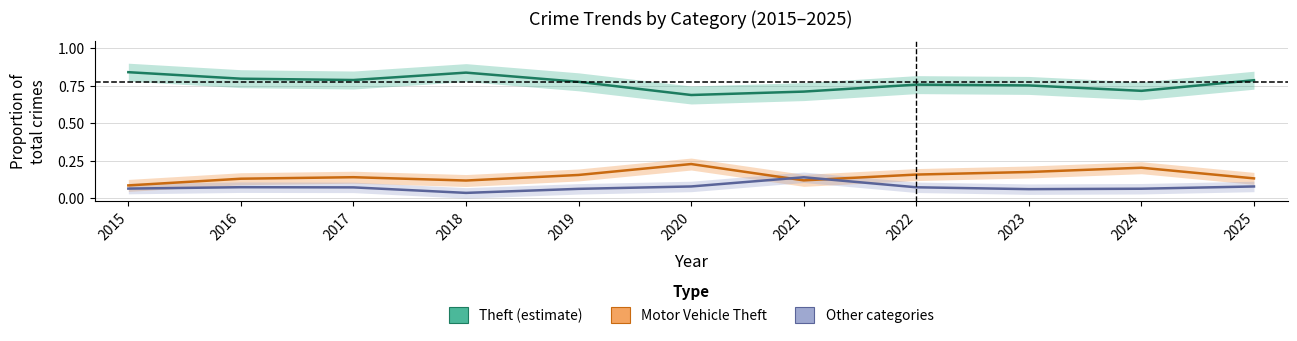

True or false: Other categories and Theft (estimate) intersect in this chart.

False